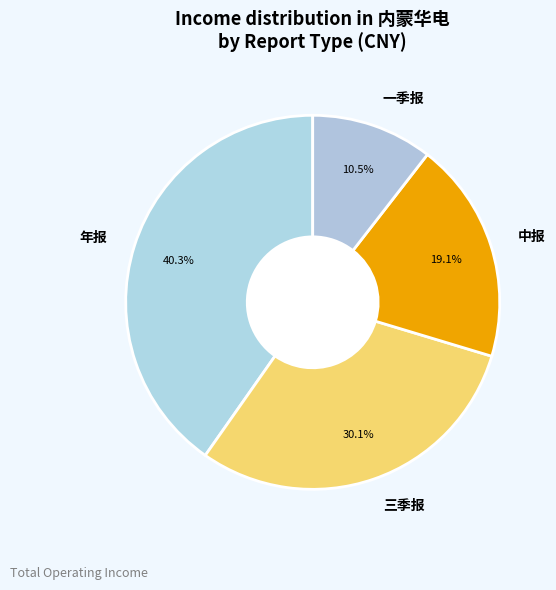

What is the largest slice in the pie chart?

年报